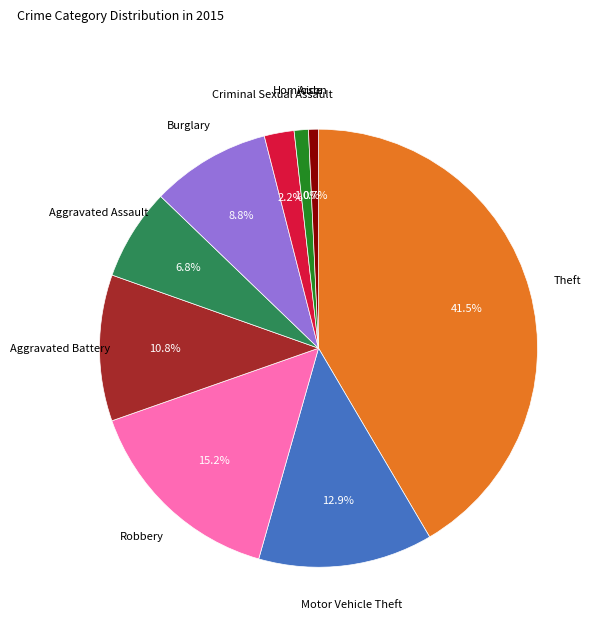

What is the total percentage of Criminal Sexual Assault and Motor Vehicle Theft?

15.1%